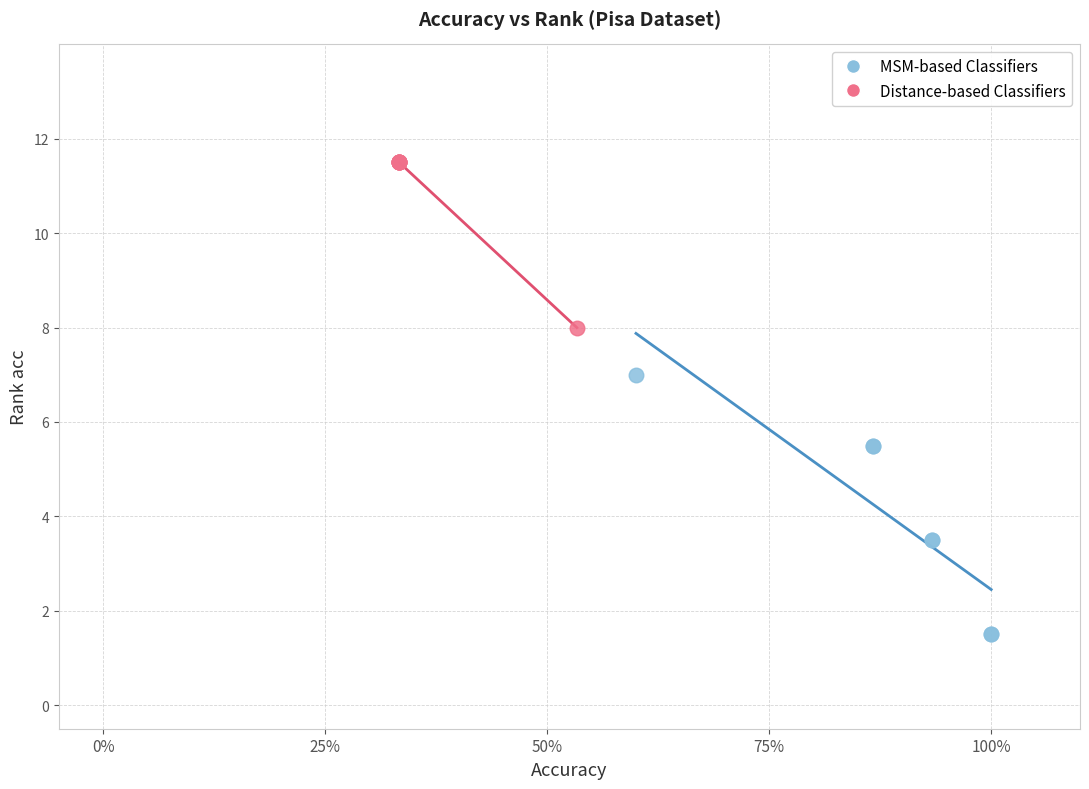

Which series contains the highest Y value?

Distance-based Classifiers